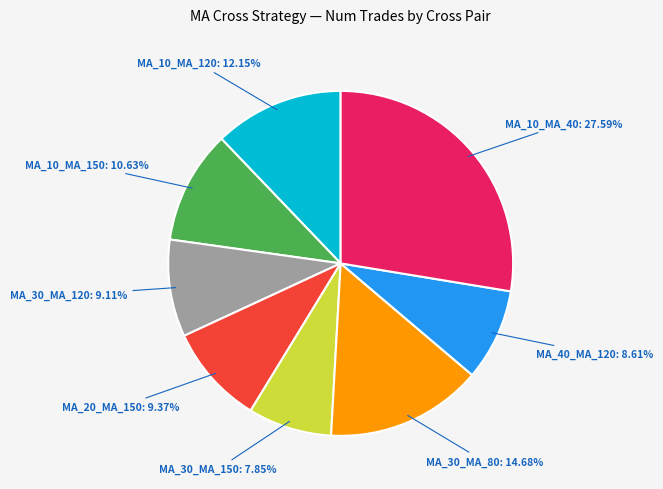

How many slices are in this pie chart?

8